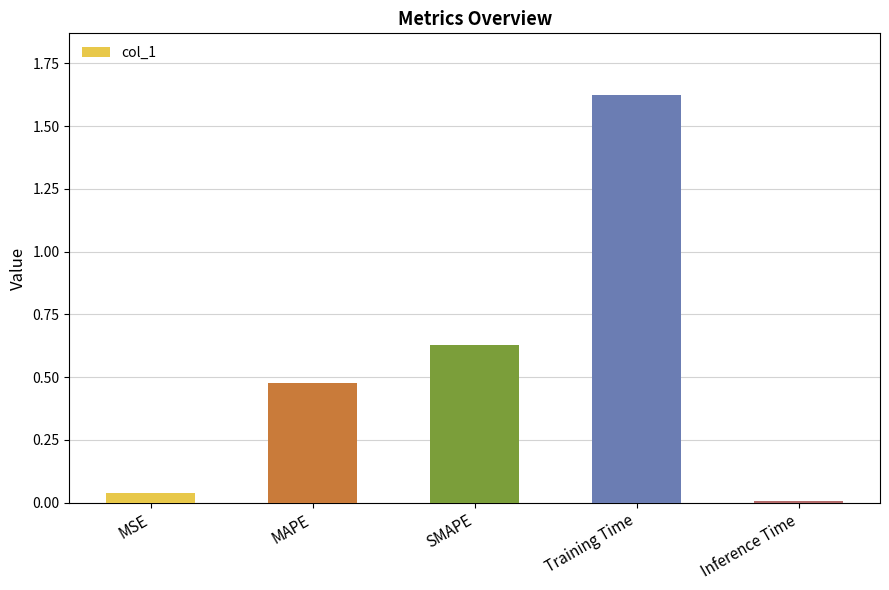

Count the number of data series in this chart.

1